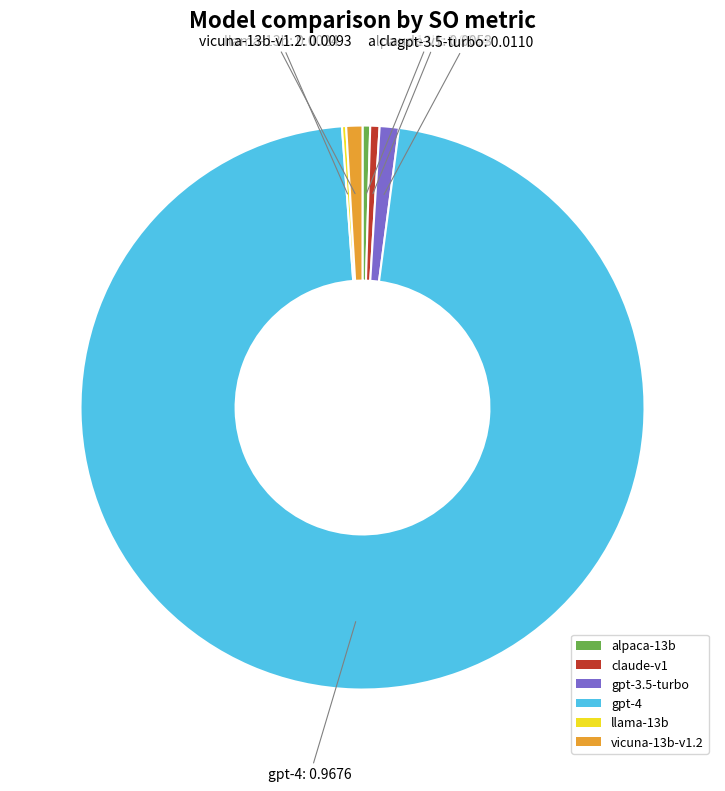

Does any single category account for the majority?

Yes